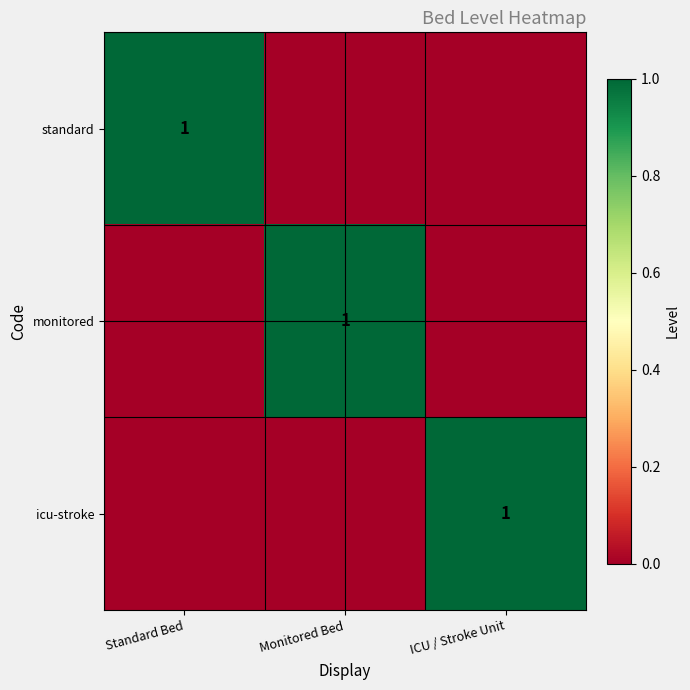

The icu-stroke series shows 1 at ICU / Stroke Unit. True or false?

True